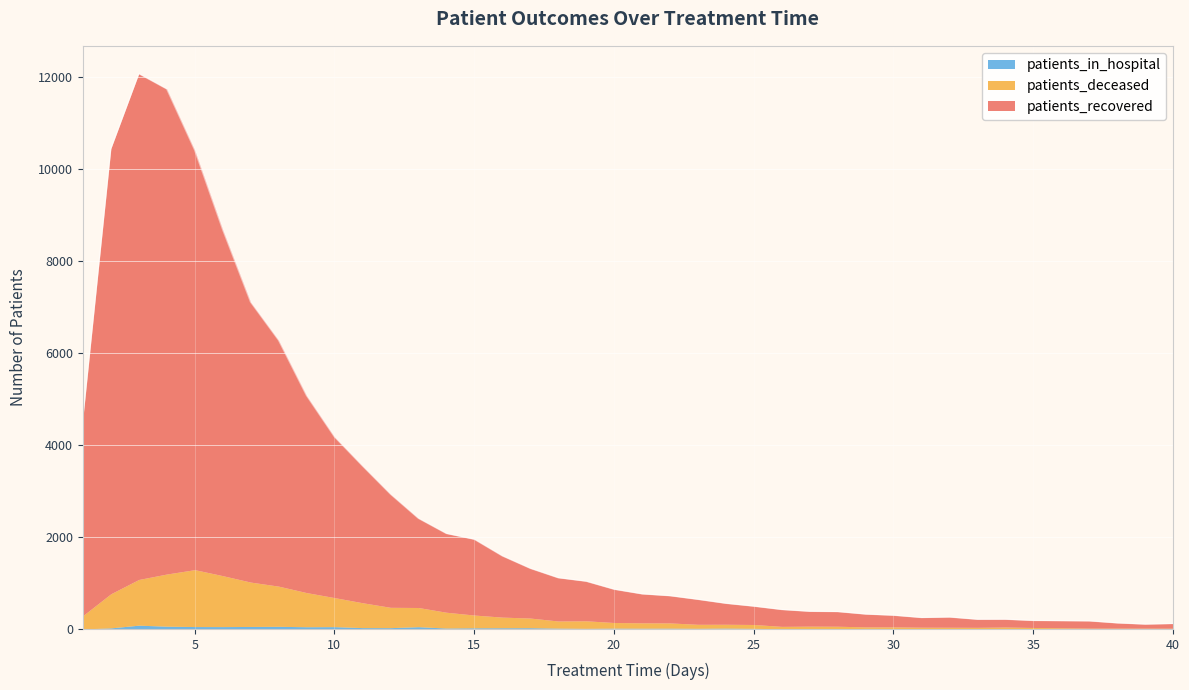

At which category does the chart reach its peak across all series?

3